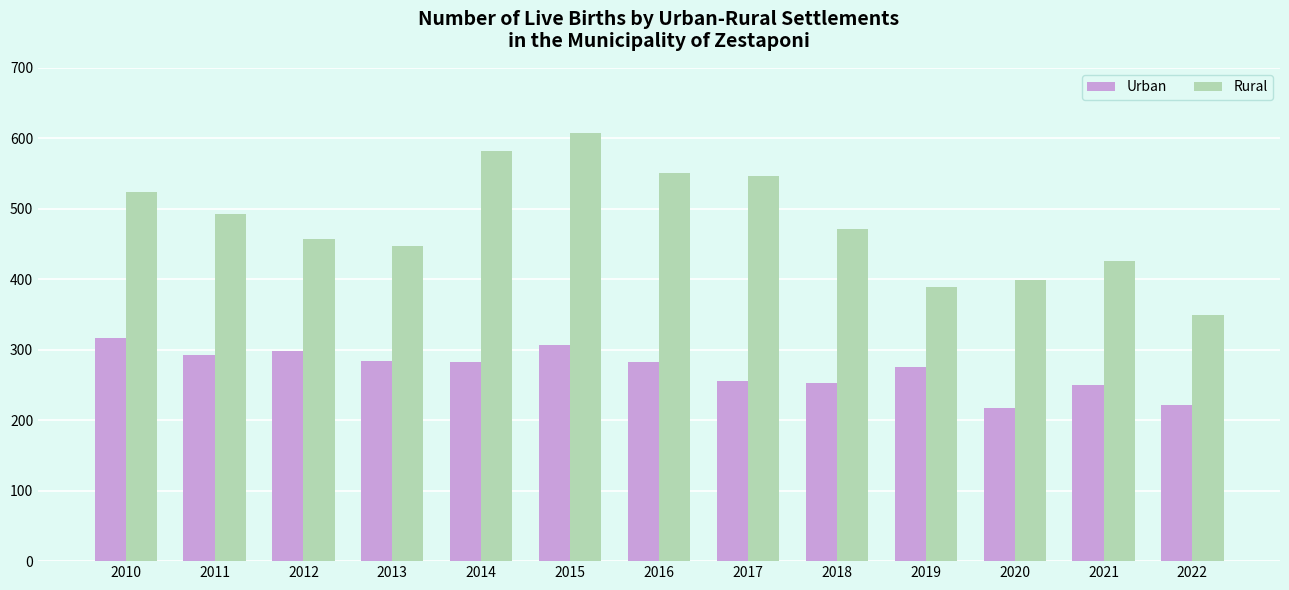

At how many categories does at least one series exceed 536?

4